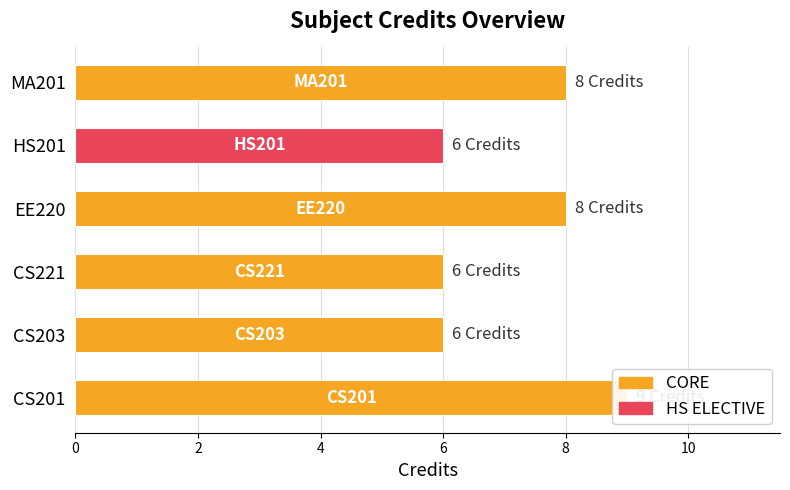

Rank the categories by value from lowest to highest.

CS203, CS221, HS201, EE220, MA201, CS201